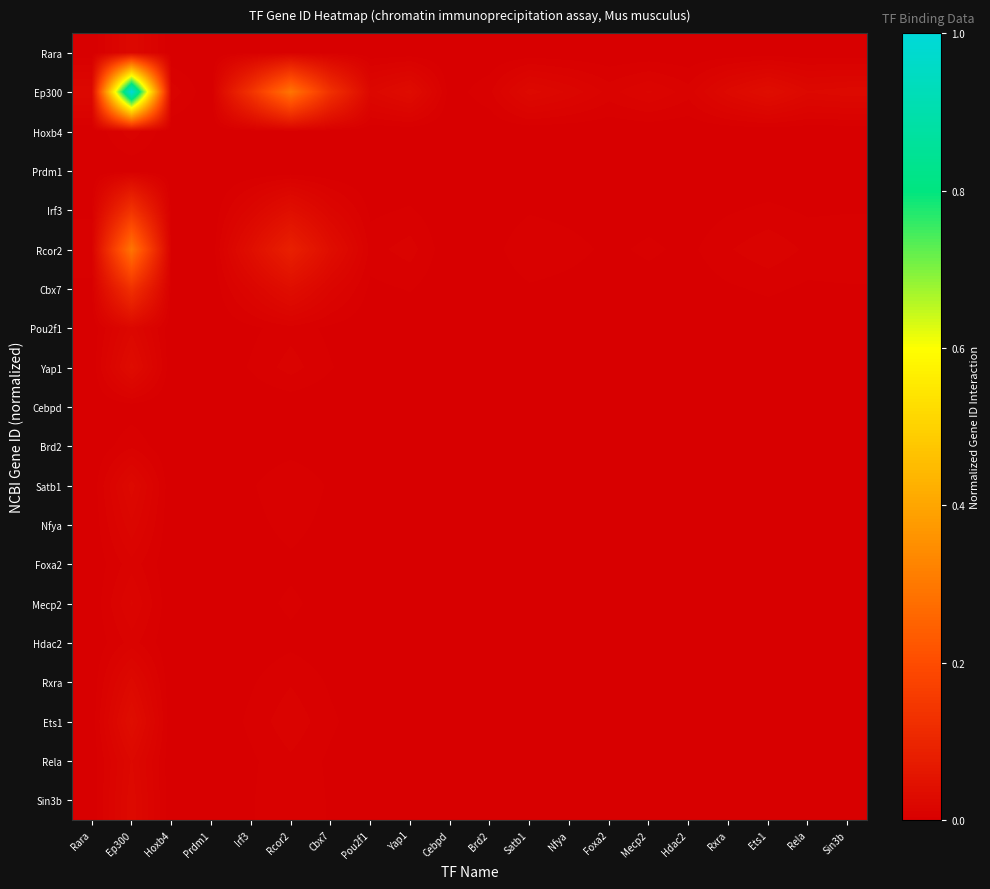

What is the greatest value displayed?

1.0